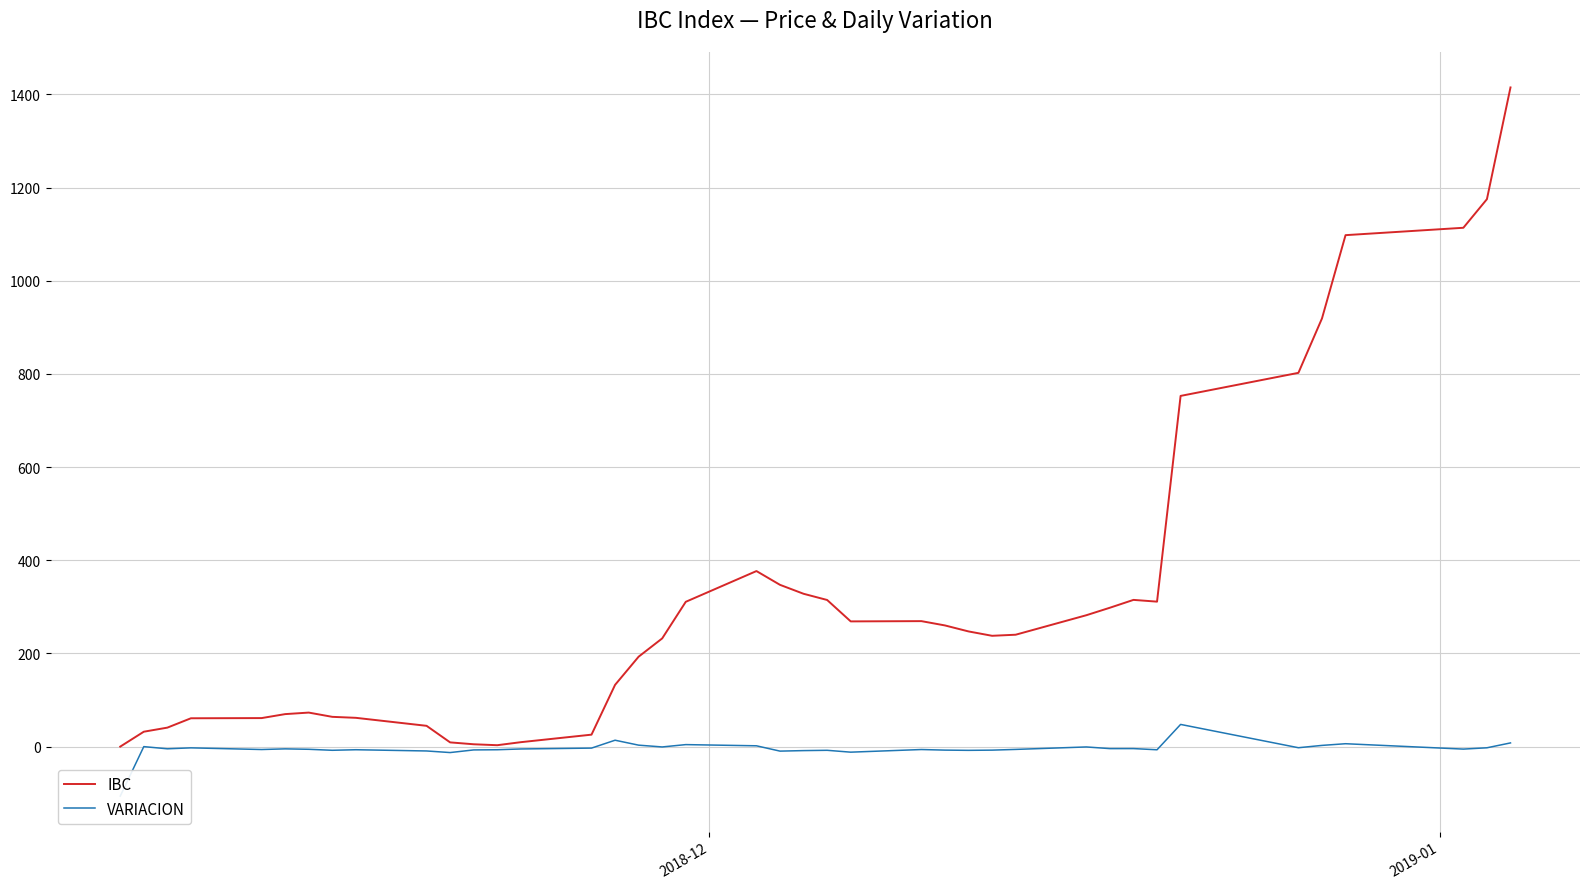

The value of VARIACION at 25 is -13.0. True or false?

False